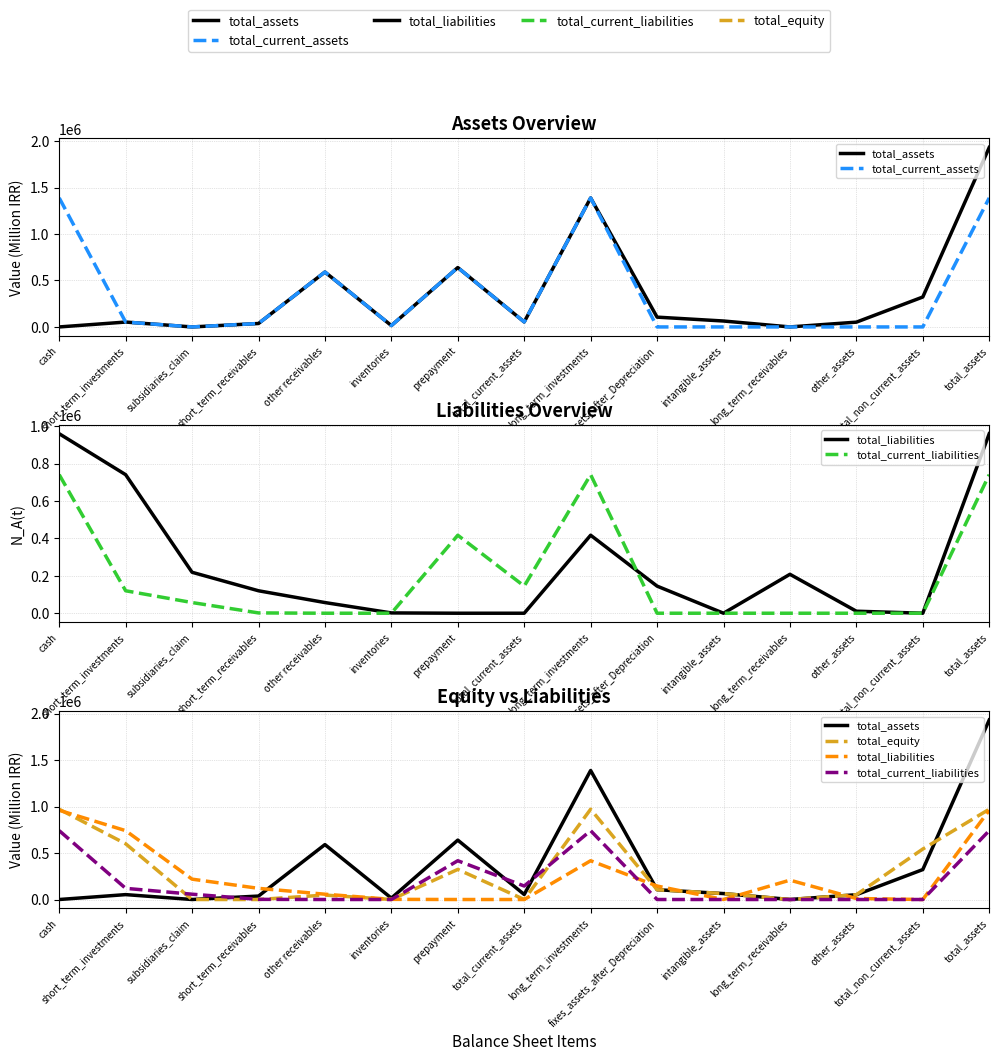

At which category does total_assets reach its first local peak?

short_term_investments